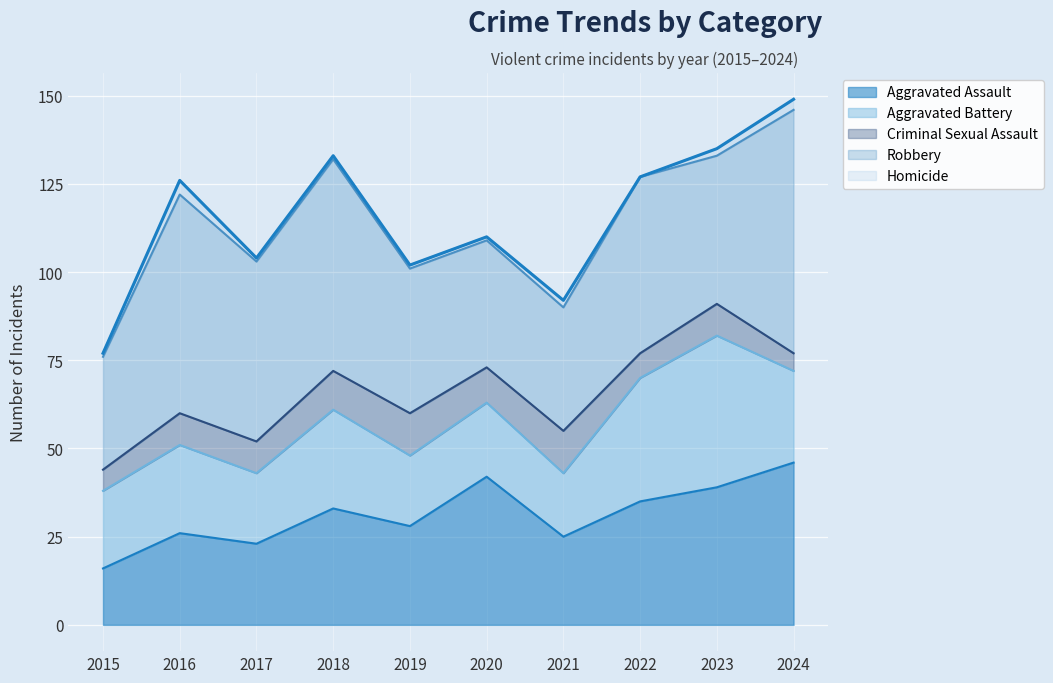

How many lines are shown in the chart?

5